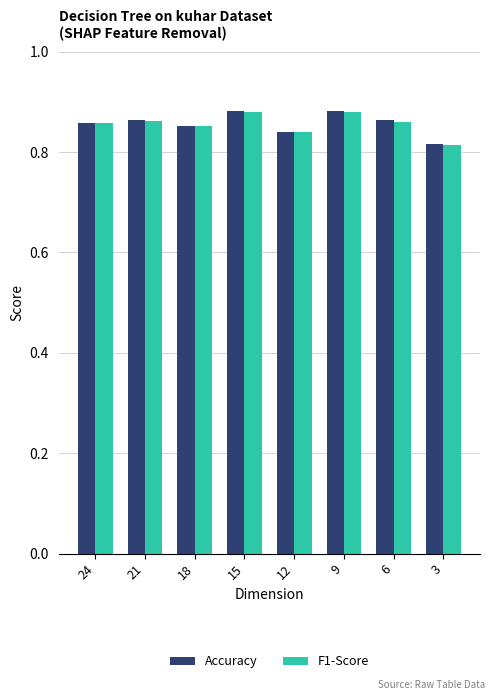

Count the F1-Score values in the range 0 to 1.

8